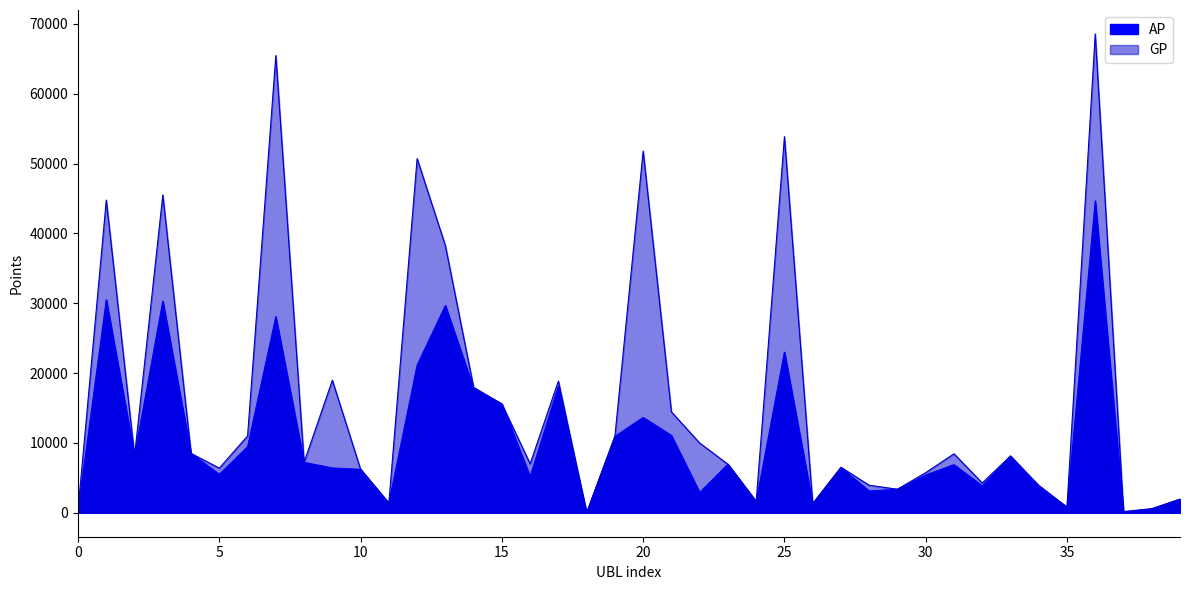

True or false: GP has a value of 694 at 0.

False